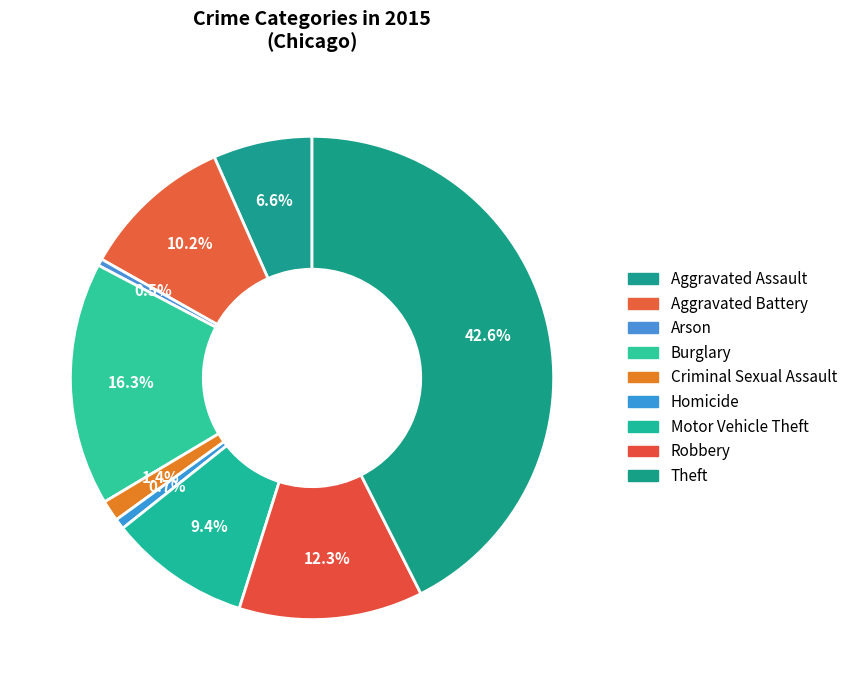

Count the number of slices in the pie.

9